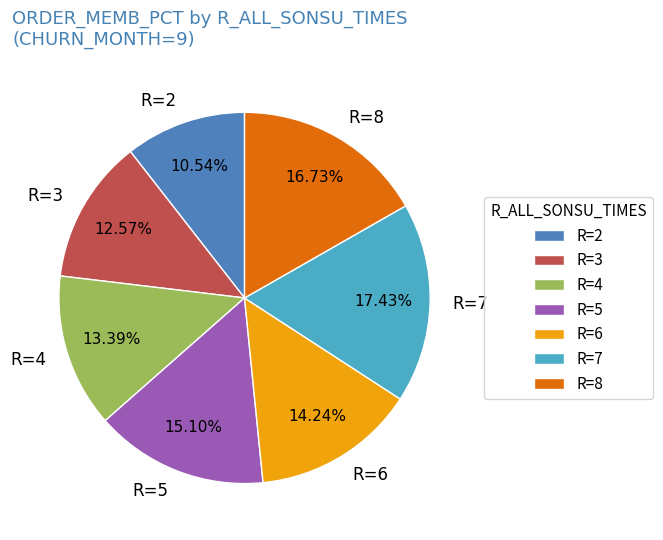

Do R=3 and R=4 together represent more than half of the pie?

No